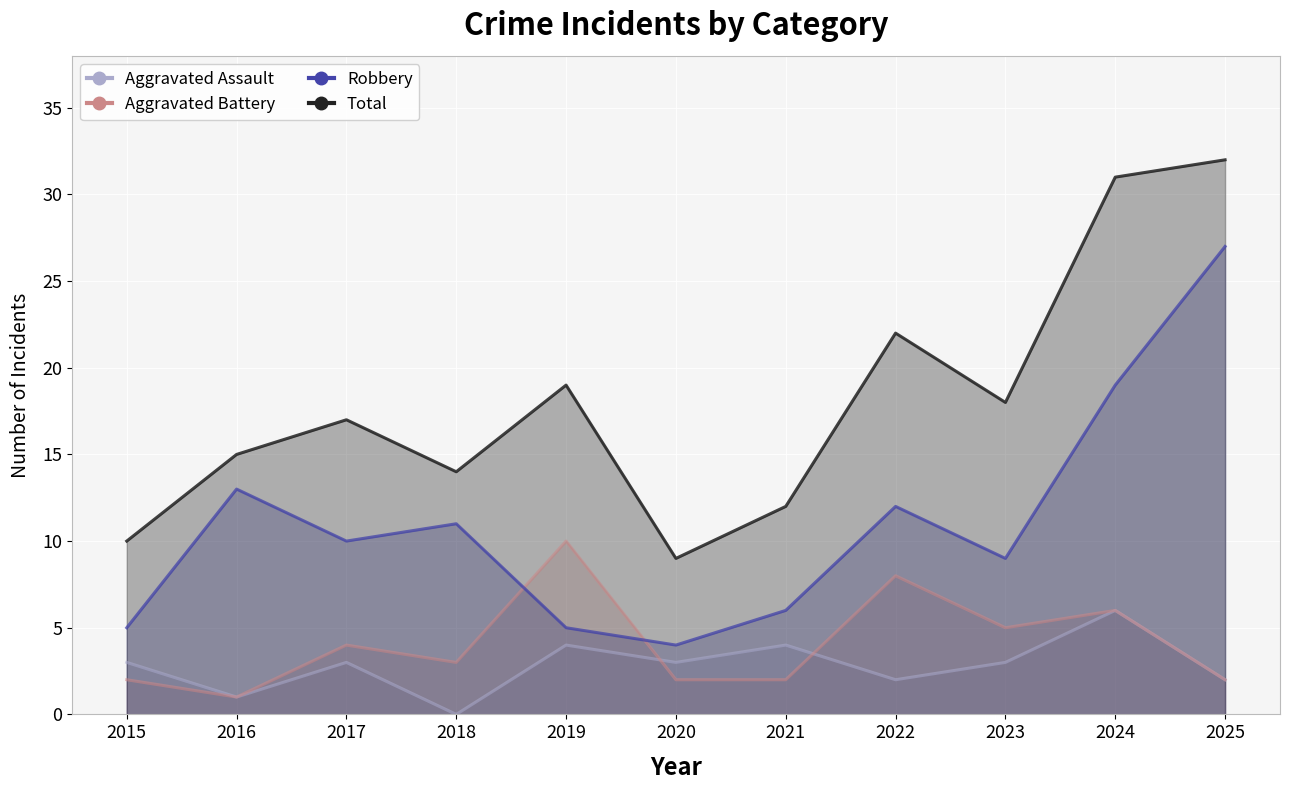

The Robbery series shows 3 at 2016. True or false?

False